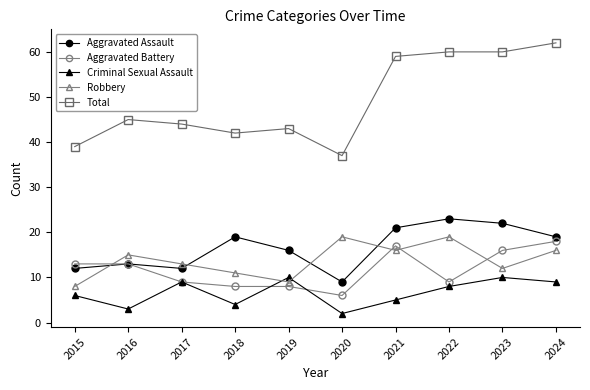

What is the approximate value of Aggravated Battery at 2020, to the nearest 5?

5